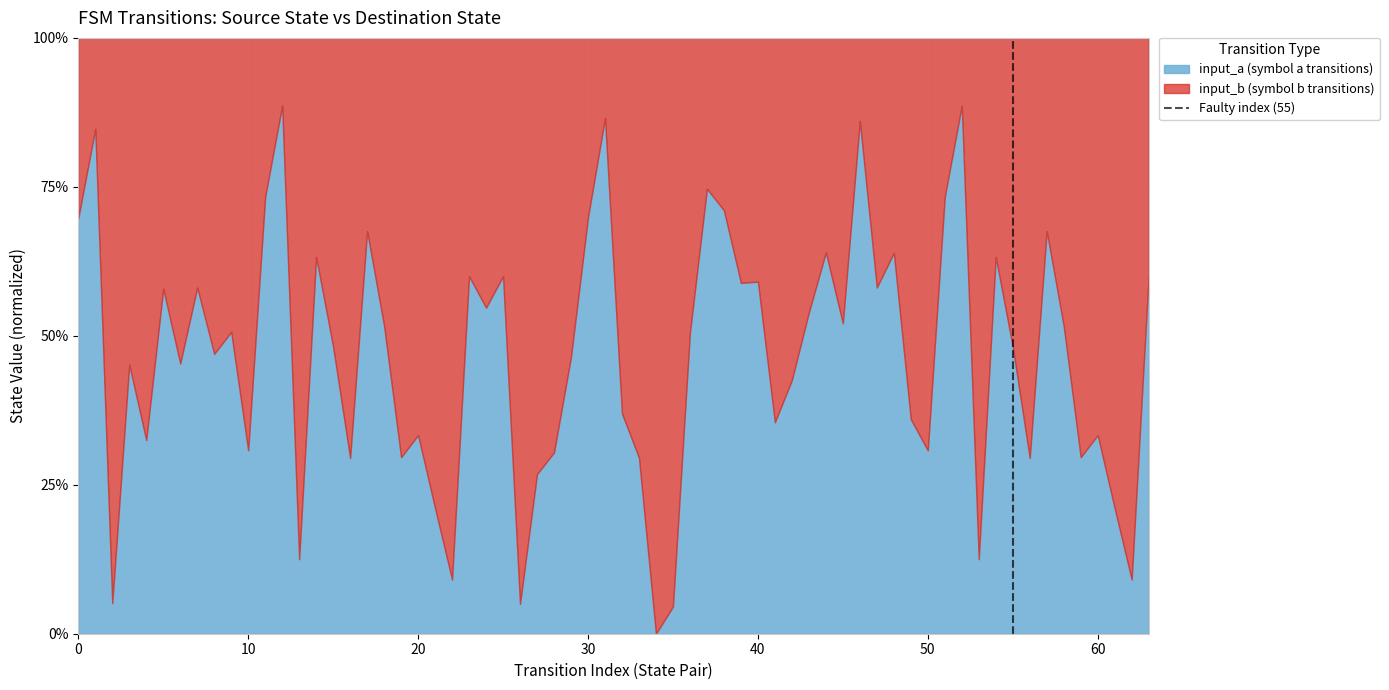

What is the maximum value for input_a (symbol a transitions)?

88.6